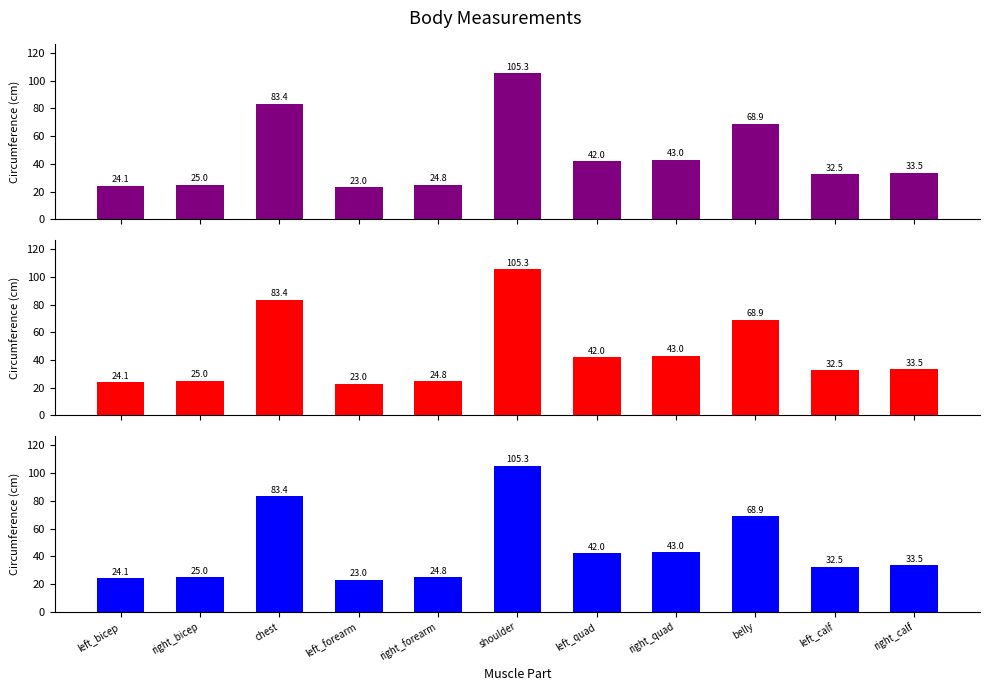

Rank the categories by value from highest to lowest.

shoulder, chest, belly, right_quad, left_quad, right_calf, left_calf, right_bicep, right_forearm, left_bicep, left_forearm